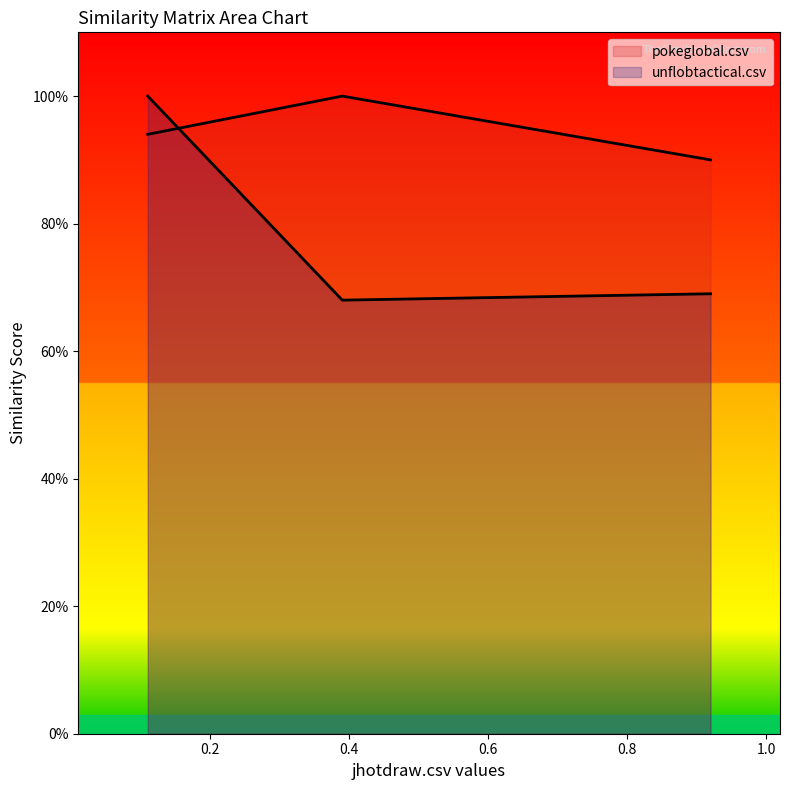

True or false: pokeglobal.csv has a value of 1.0 at jhotdraw.csv.

True